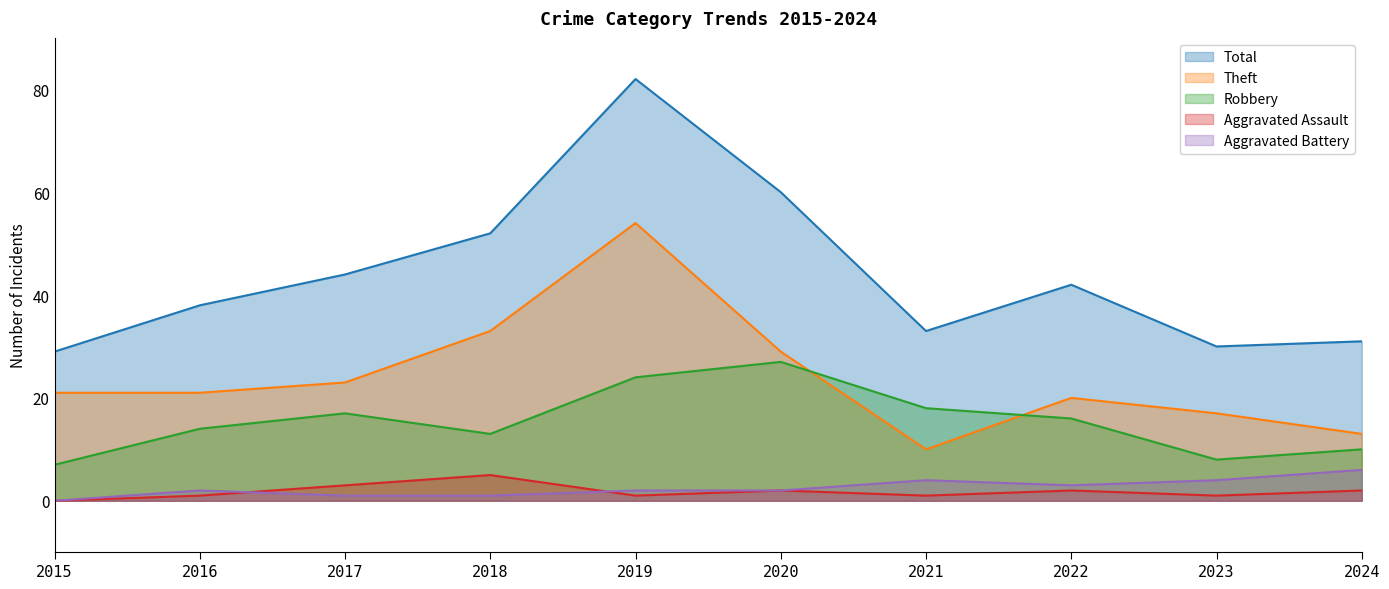

What is the total value across all series at 2021?

66